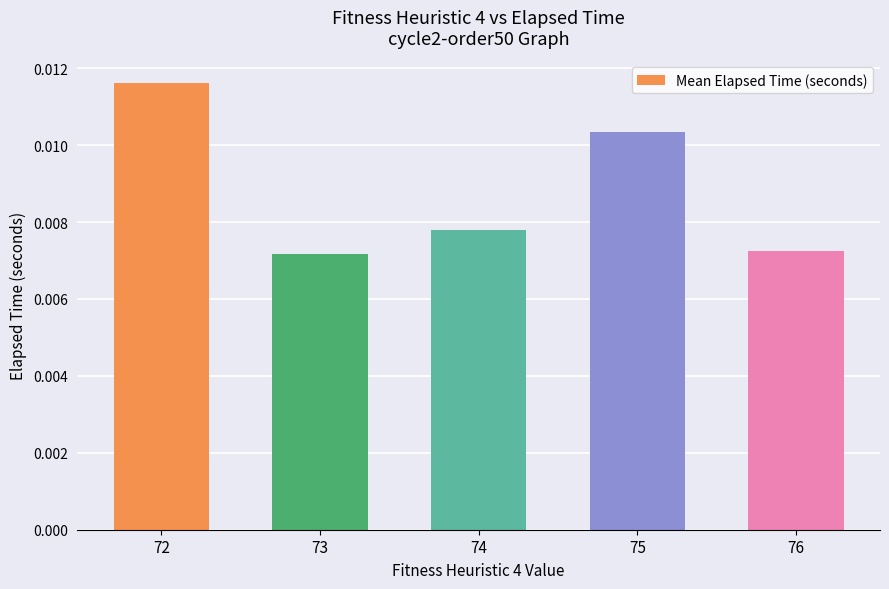

Which category has the highest value across all series?

72